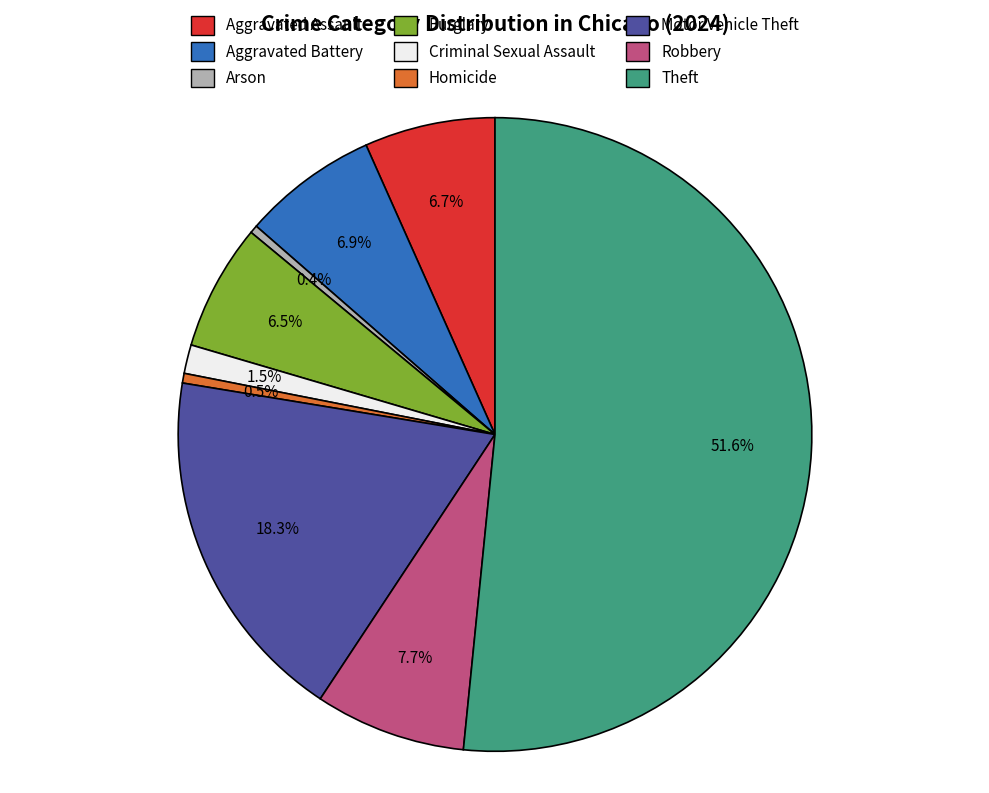

Between Aggravated Battery and Arson, which is larger?

Aggravated Battery